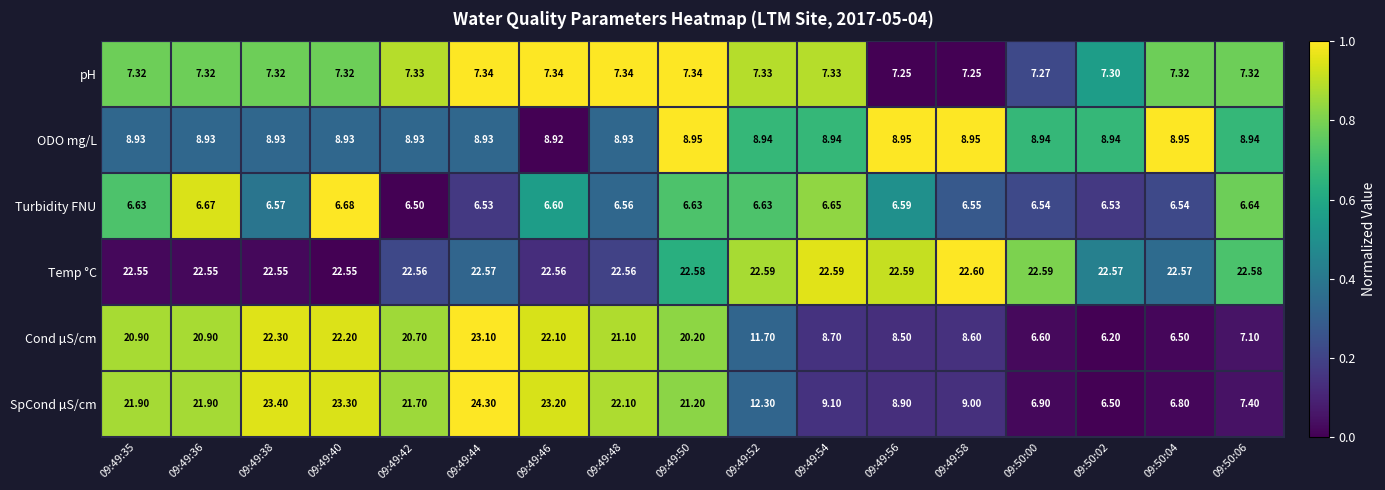

Which series has the largest total across all categories?

Temp °C